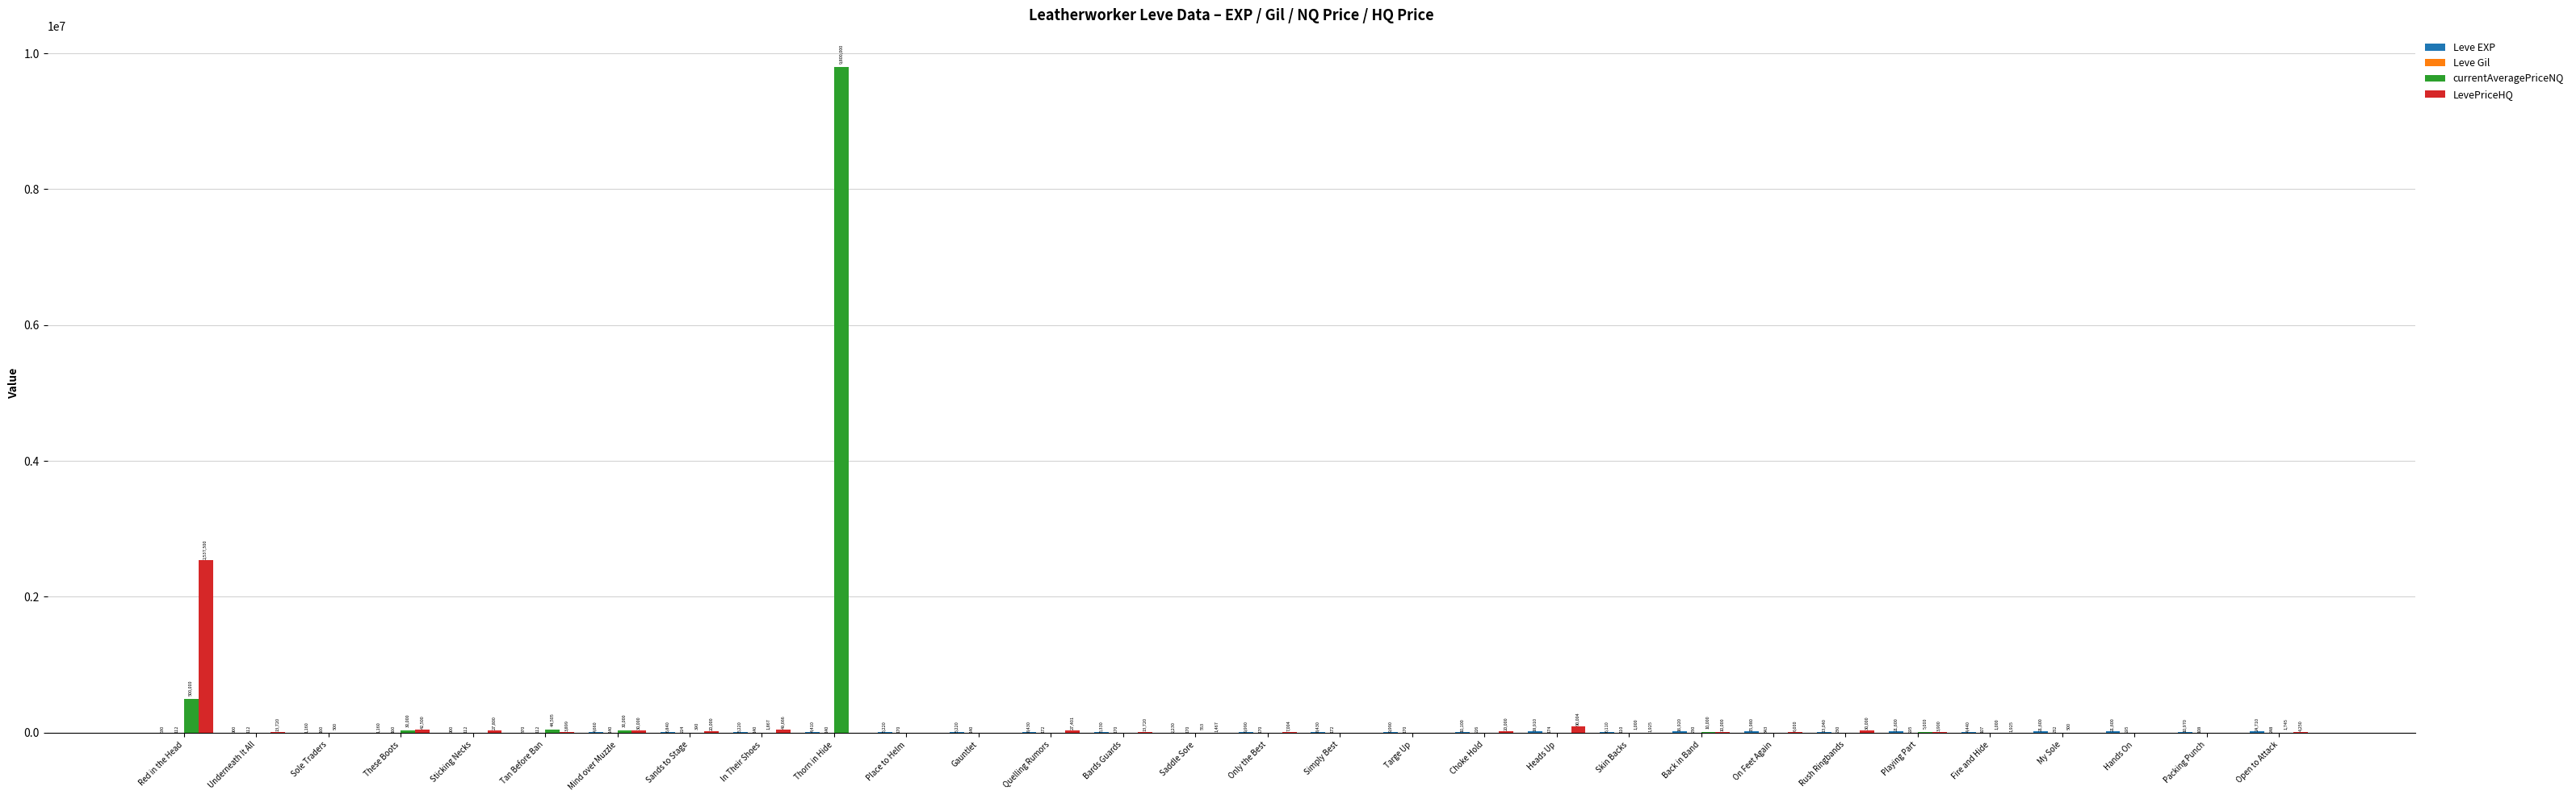

What is the sum of the LevePriceHQ values at Red in the Head and Quelling Rumors?

2564901